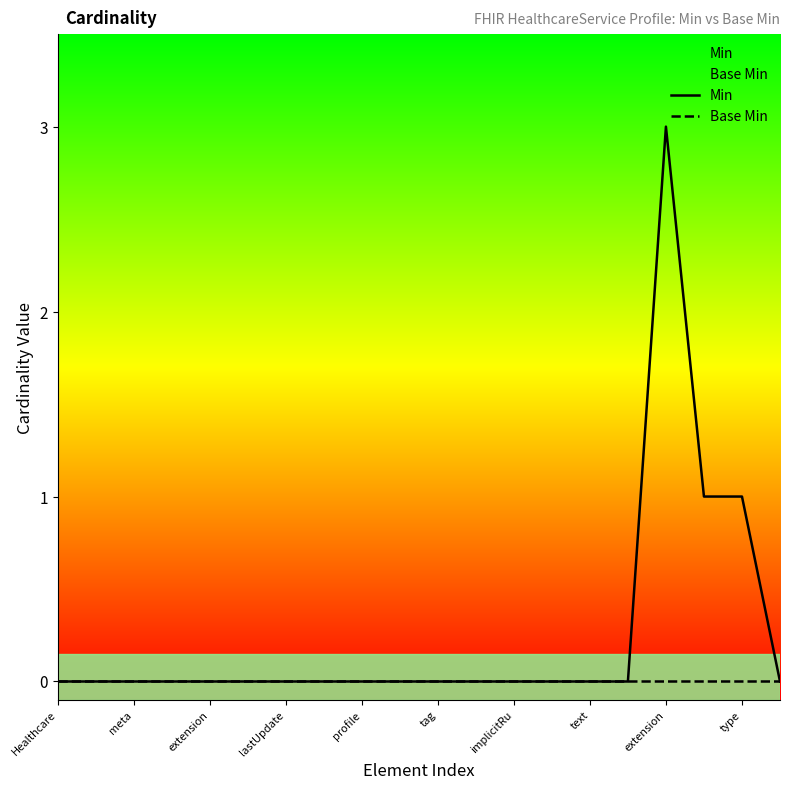

Reading left to right, list all the values displayed in this chart.

Min: 0	0	0	0	0	0	0	0	0	0	0	0	0	0	0	0	3	1	1	0
Base Min: 0	0	0	0	0	0	0	0	0	0	0	0	0	0	0	0	0	0	0	0